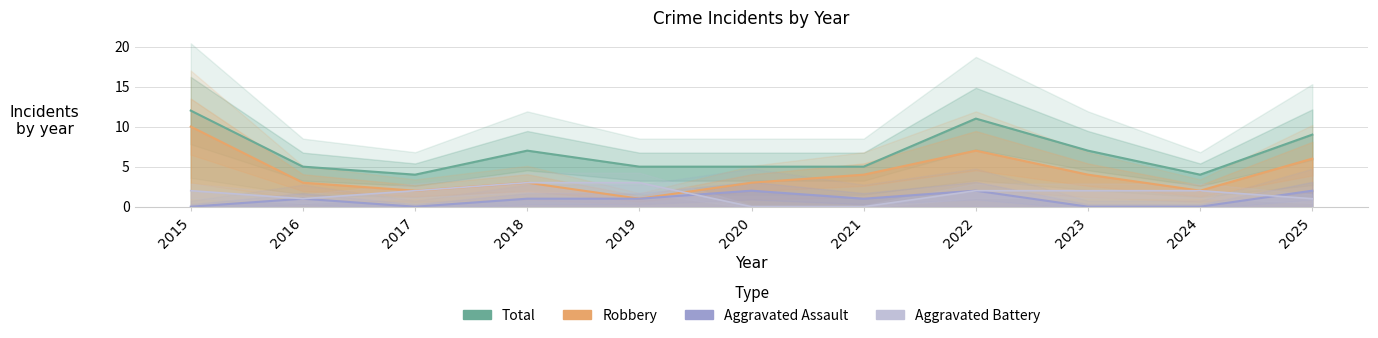

How many lines are shown in the chart?

4